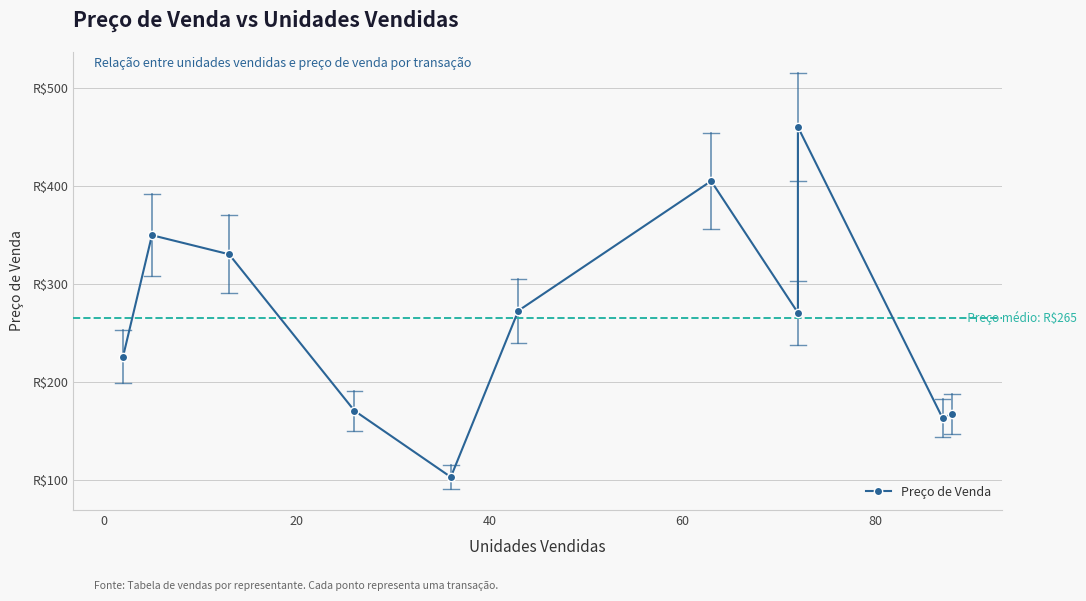

True or false: the data has more than 1 interior local peaks.

True